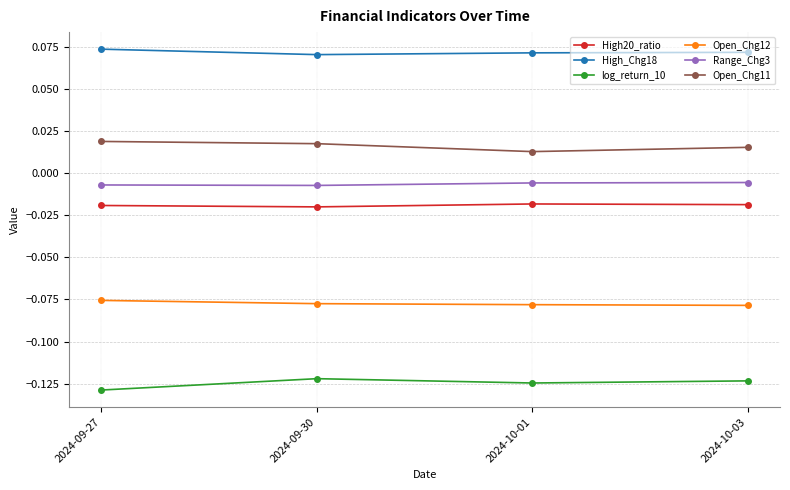

What is the label of the 3rd point from the left?

2024-10-01